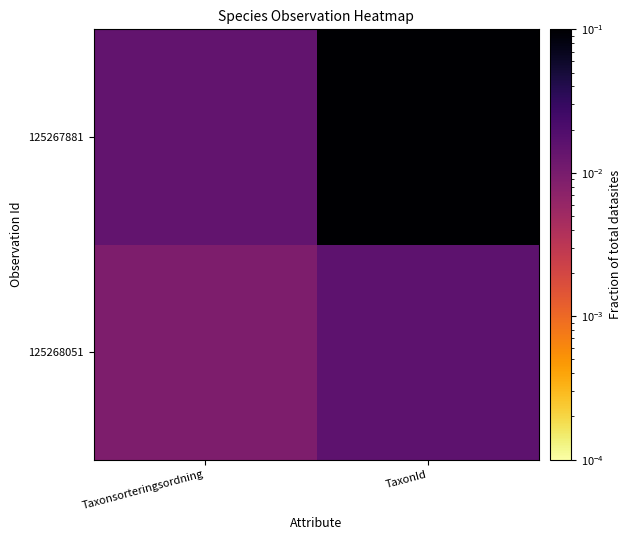

What is the total value across all series at TaxonId?

1.0